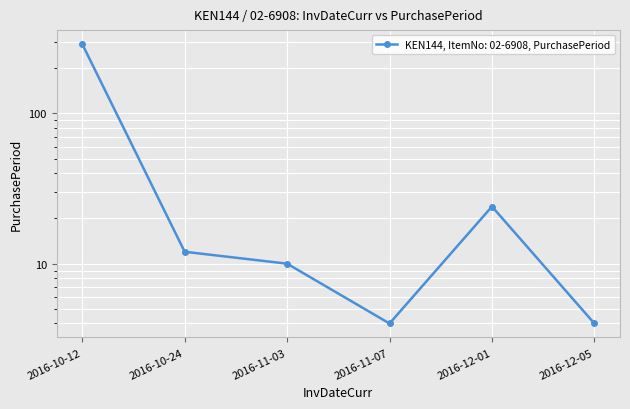

The value at 2016-12-01 is 10. True or false?

False